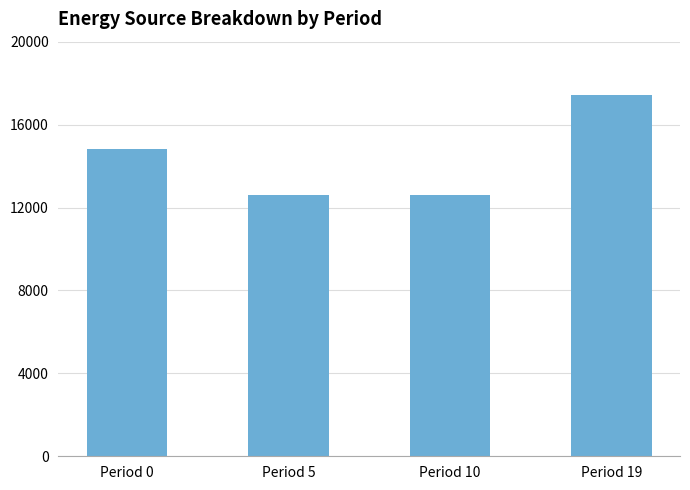

Where is the data nearest to the value 15018?

Period 0